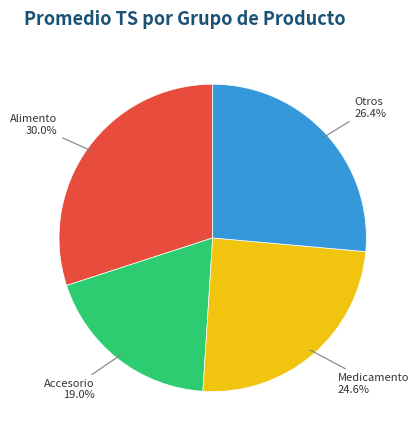

Does any single category account for the majority?

No